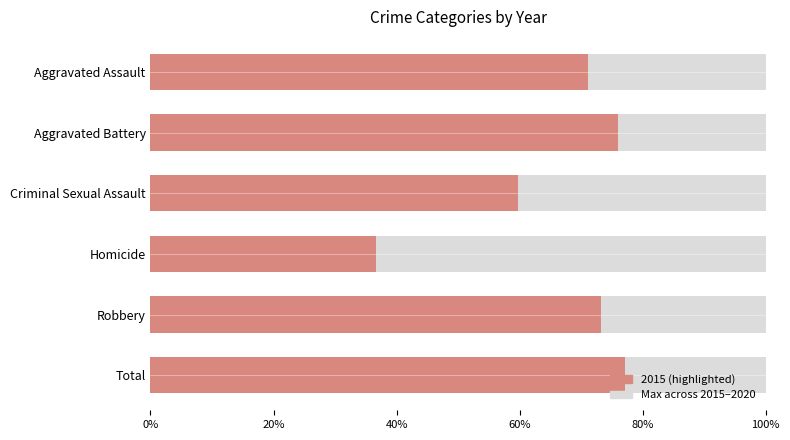

The chart shows a value of 0.3 at Aggravated Assault. True or false?

False